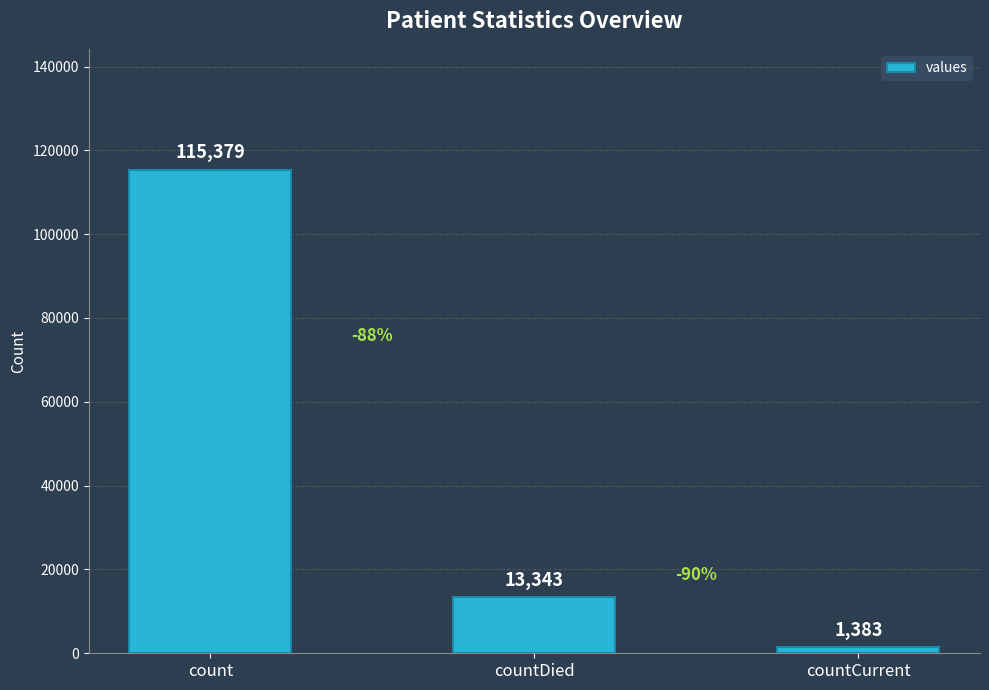

At which category does the chart reach its peak across all series?

count